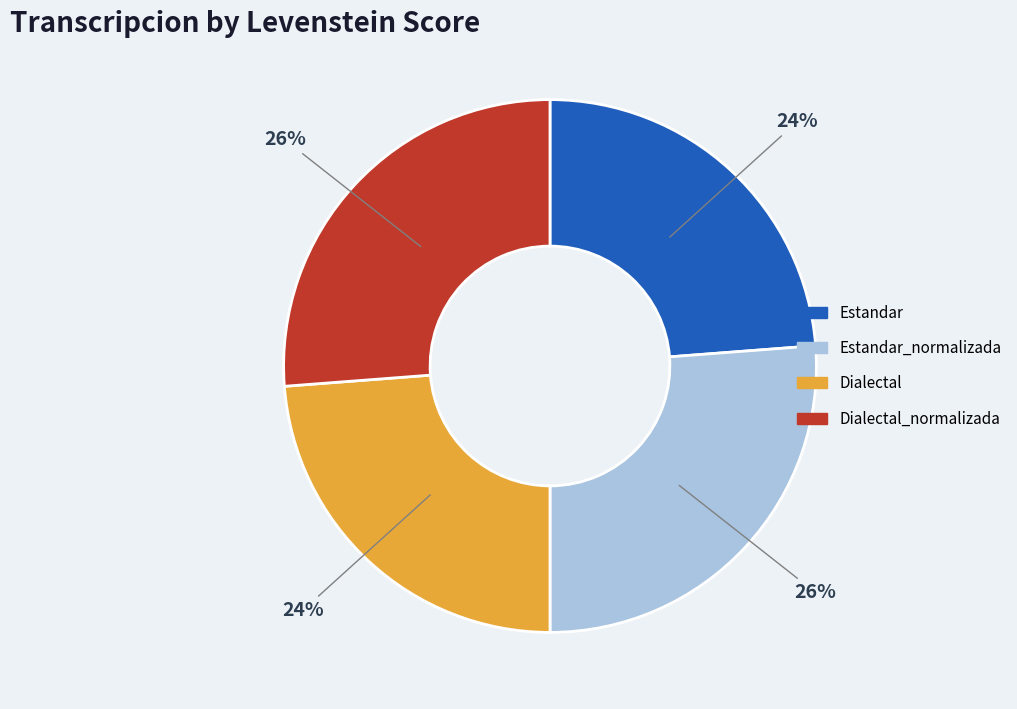

To the nearest percent, what is the average slice percentage?

25%